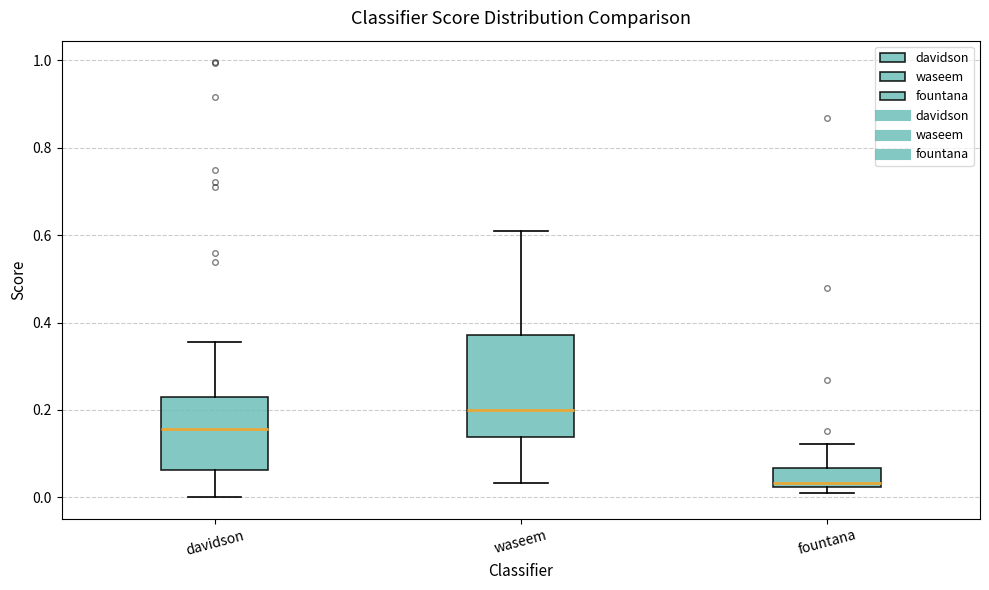

Which box has the lowest median line?

fountana